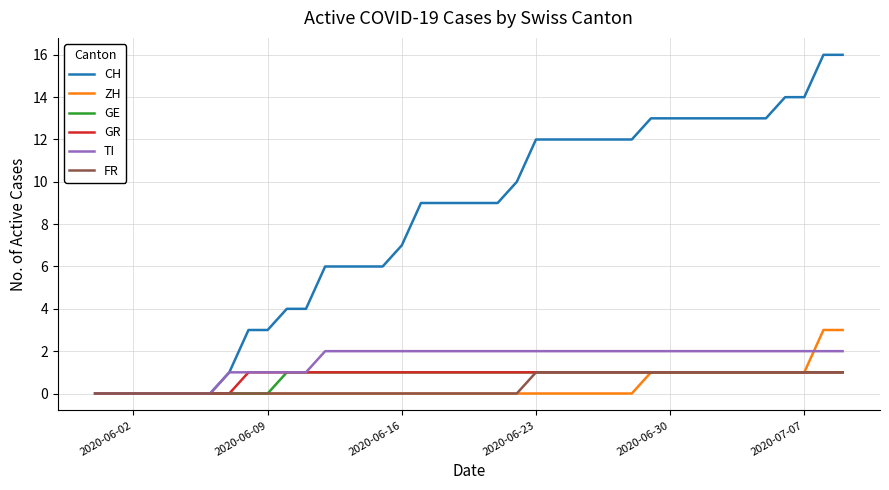

How many series are shown in this chart?

6